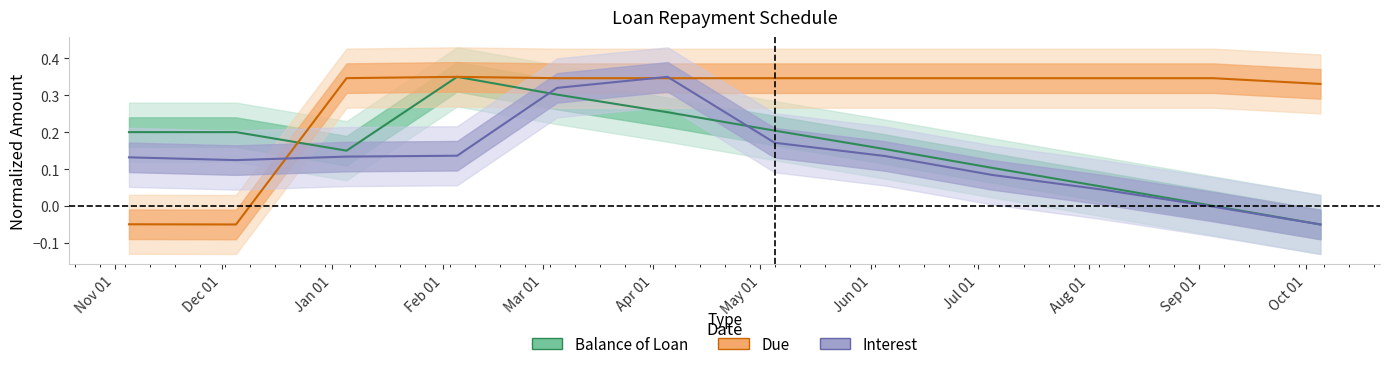

What is the label of the 2nd point from the right?

2015-09-05